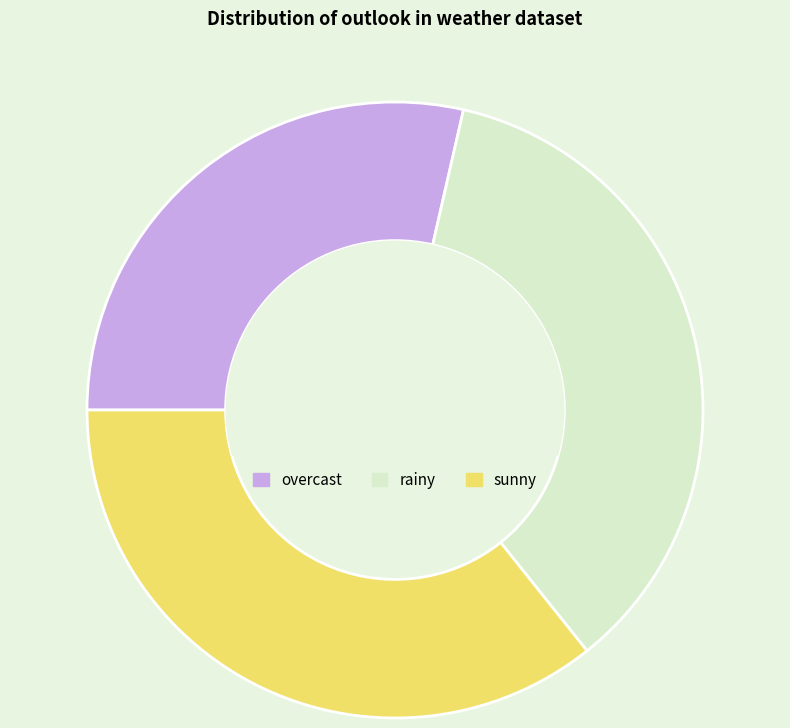

Does rainy represent more than half of the total?

No